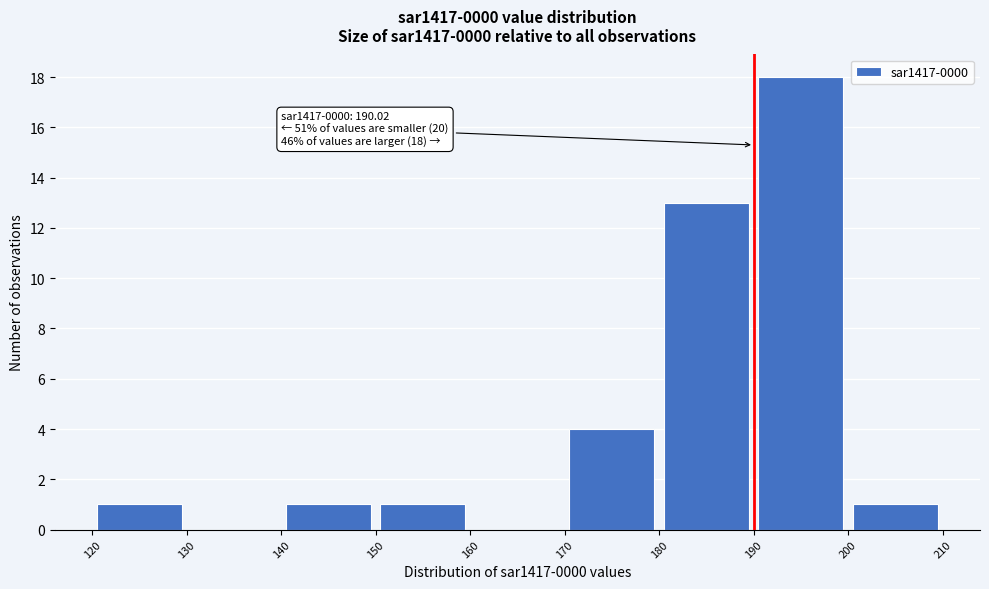

Which range on the x-axis has the tallest bar?

190 to 200